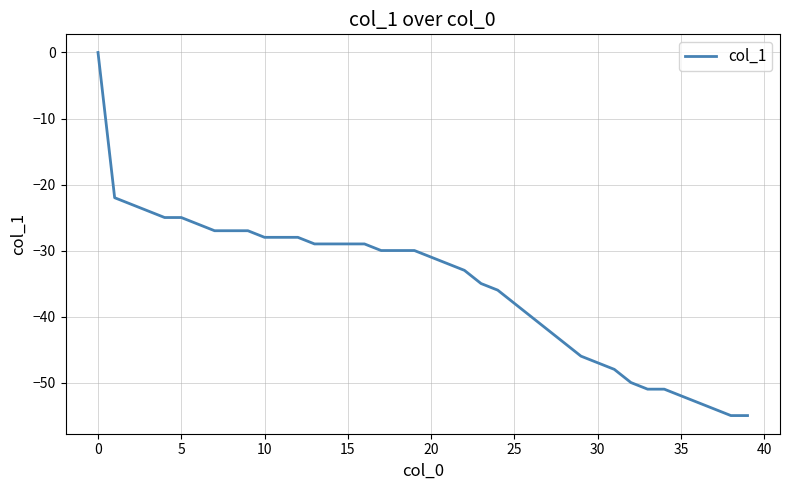

How many series are shown in this chart?

1